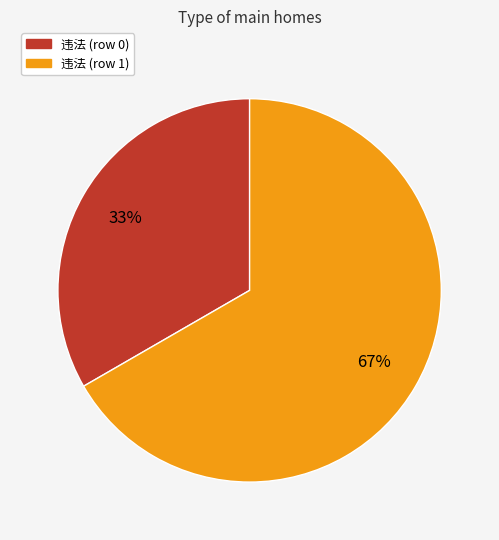

To the nearest percent, what is the average slice percentage?

50%